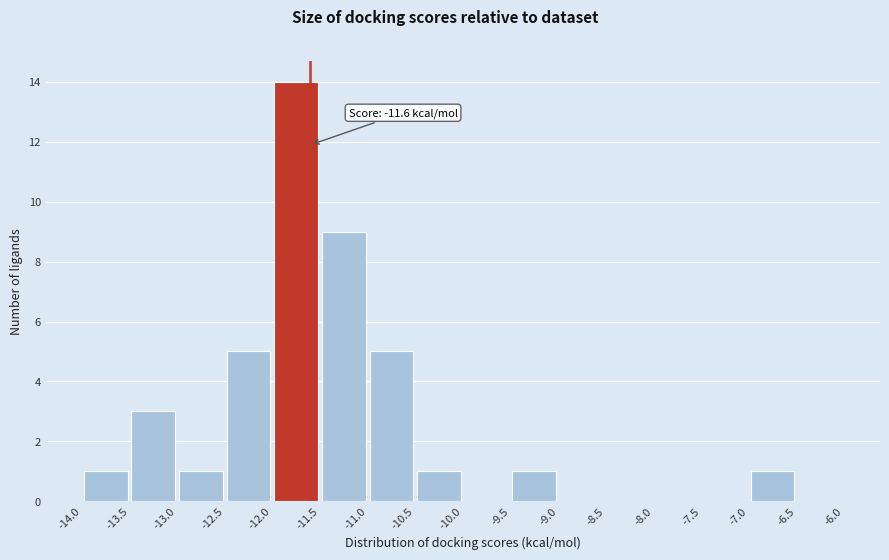

Over which range of the x-axis is the bar tallest?

-12.0 to -11.5